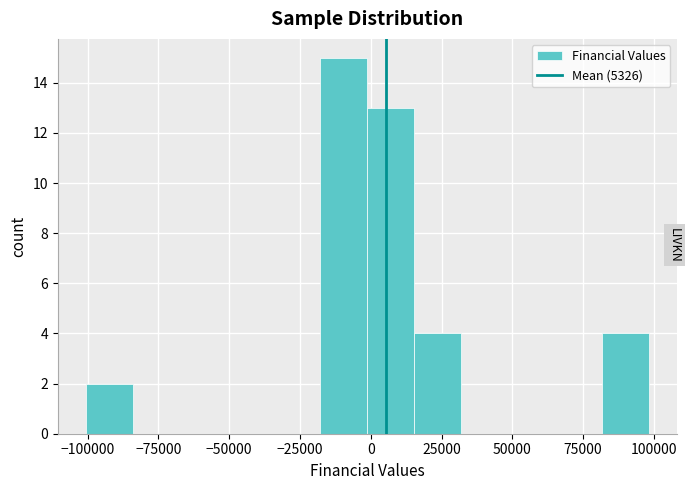

Read against the x-axis, roughly where is the centre of the tallest bar?

-10000